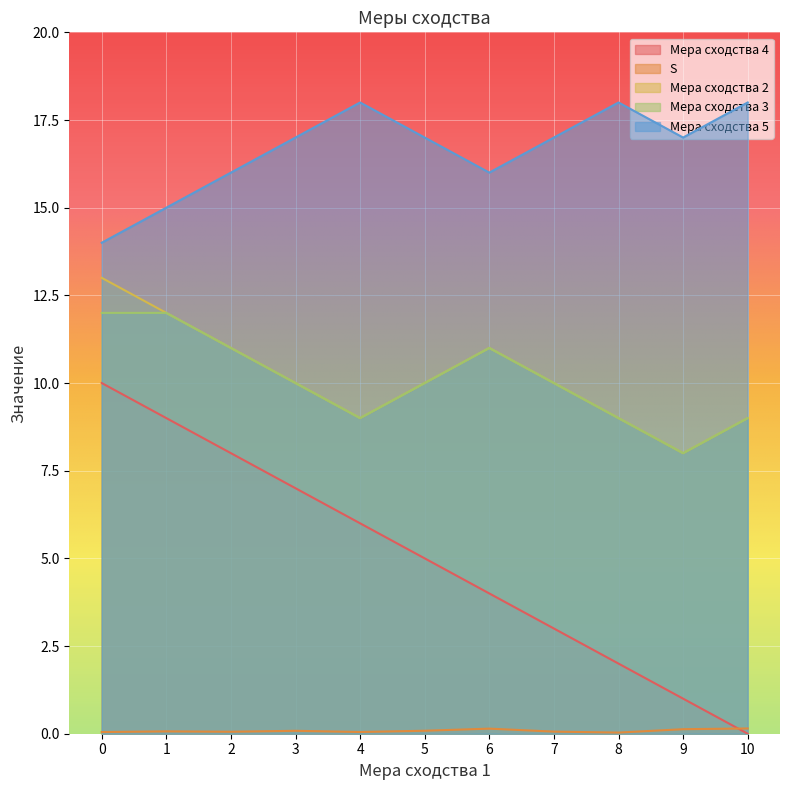

Is it true that Мера сходства 2 equals 10.0 at 7?

True